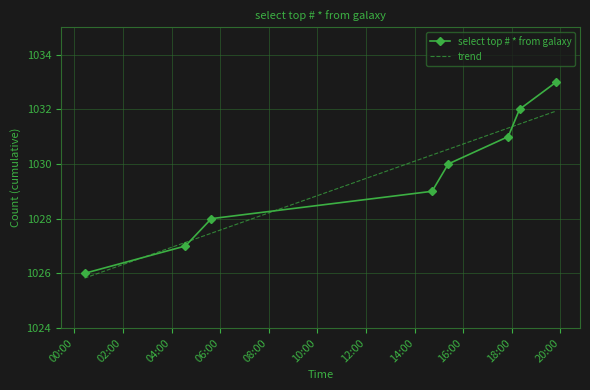

What is the difference between the maximum and minimum values in the trend series?

6.1